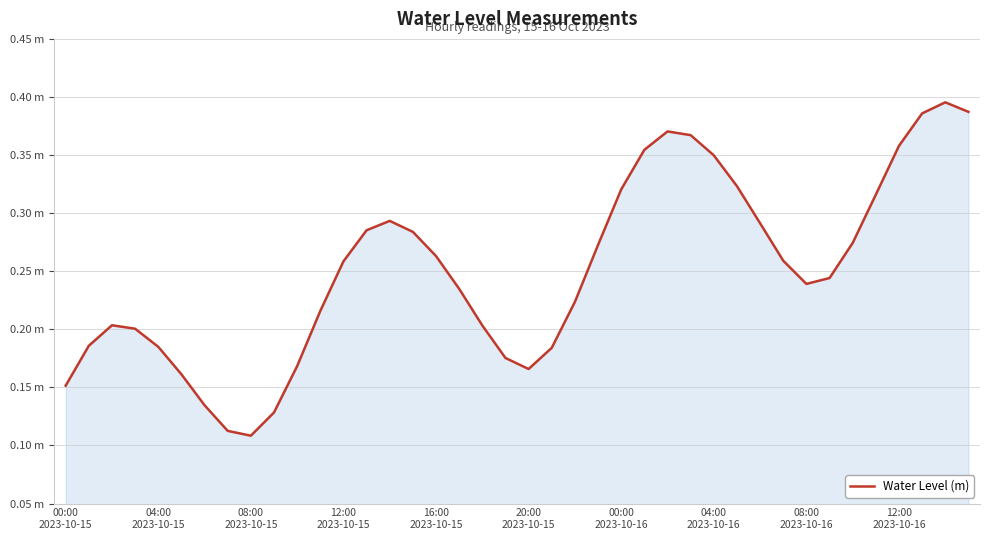

Where is the data nearest to the value 0?

08:00
2023-10-15